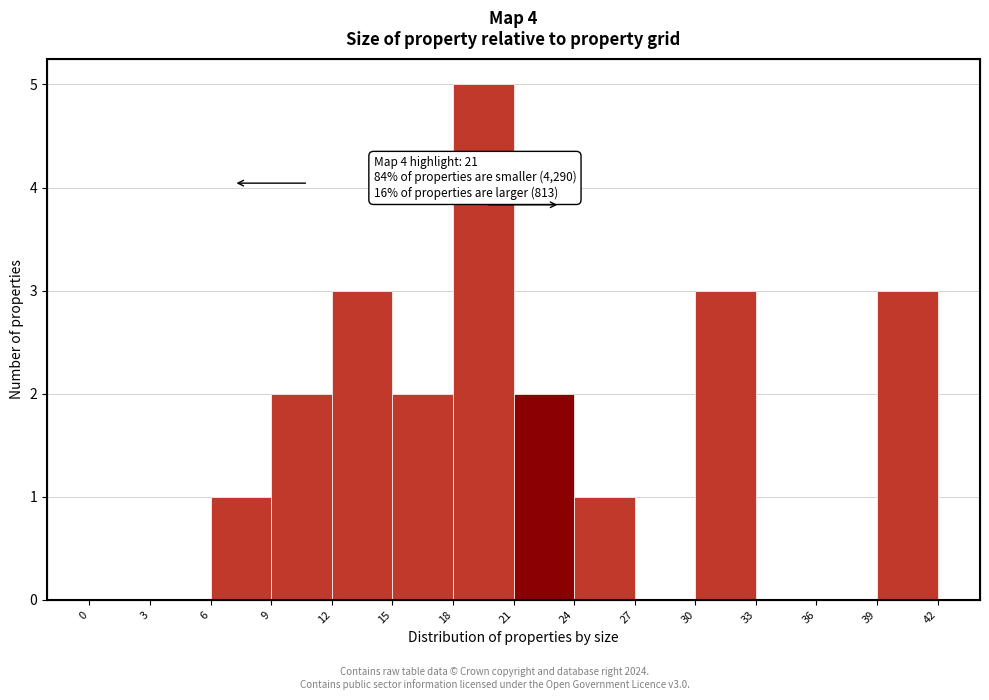

Which range on the x-axis has the tallest bar?

18 to 21